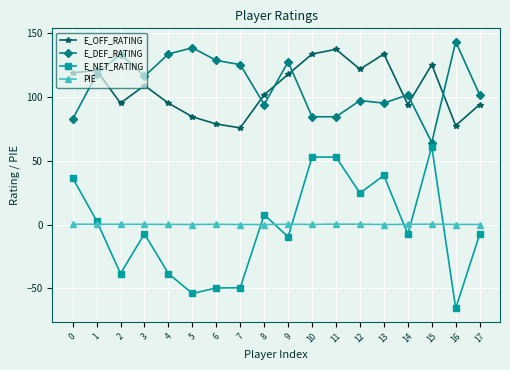

How many categories are shown in the chart?

18